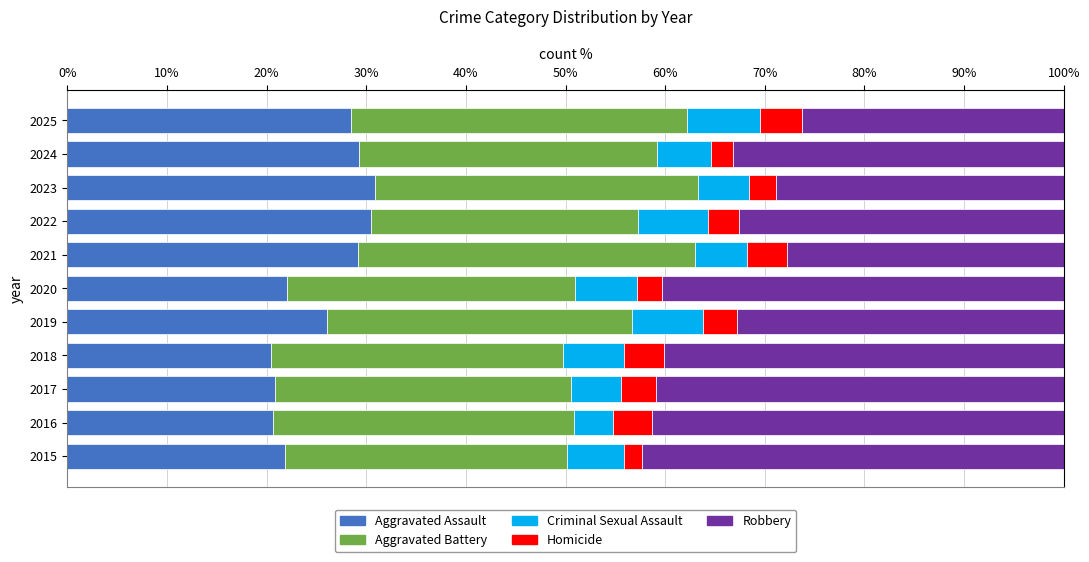

Is it true that Aggravated Assault equals 20.8 at 2017?

True